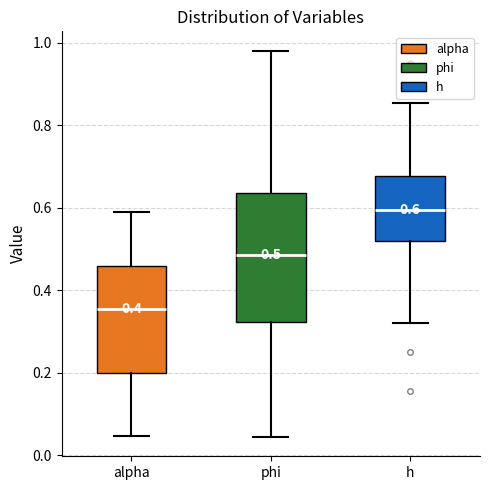

Comparing the boxes themselves (not the whiskers), which one is the tallest?

phi